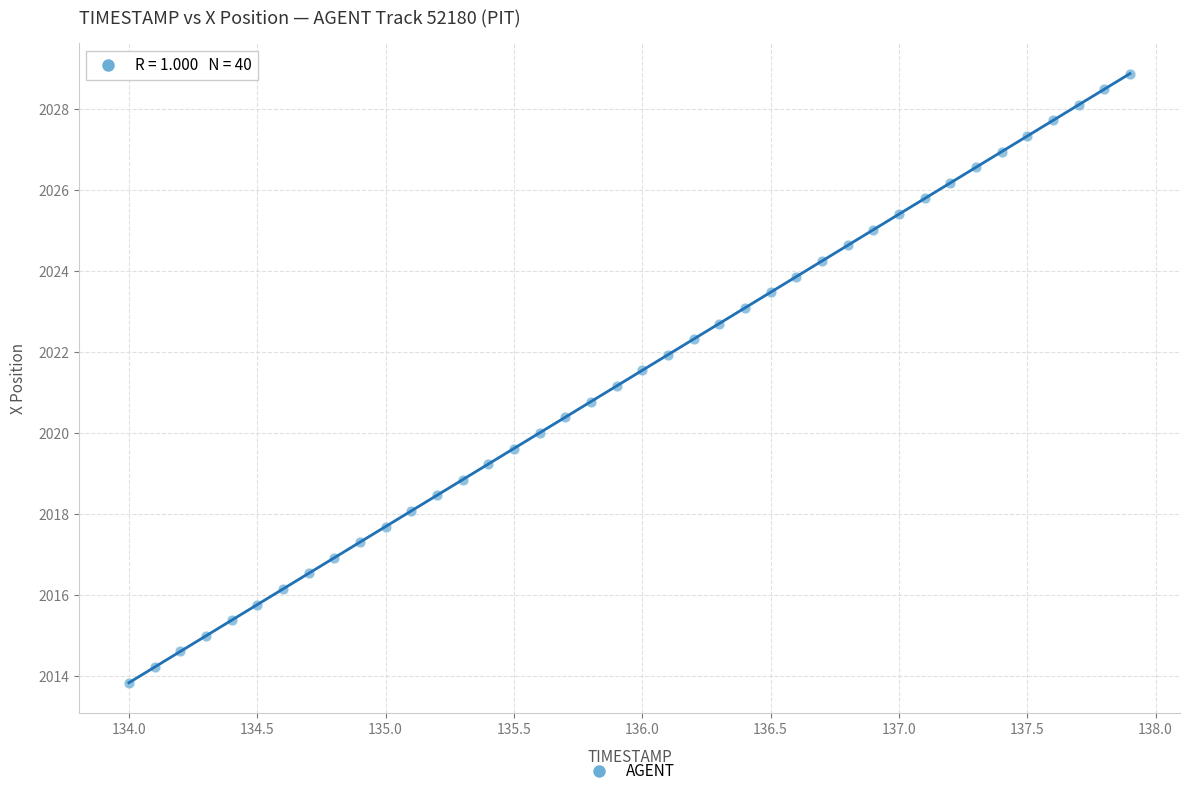

What is the range of Y values (max minus min)?

15.0